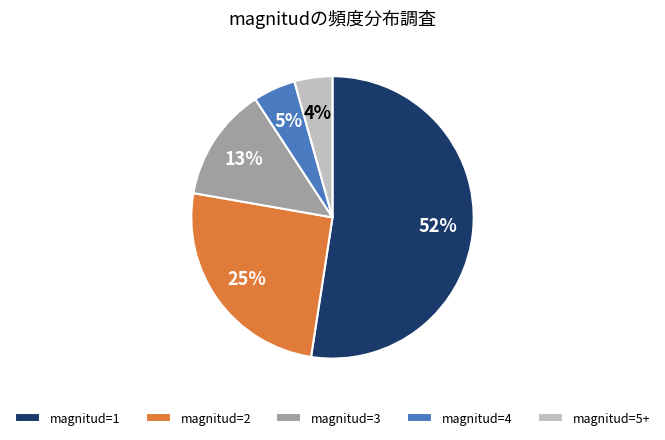

Which has a higher value, magnitud=2 or magnitud=4?

magnitud=2